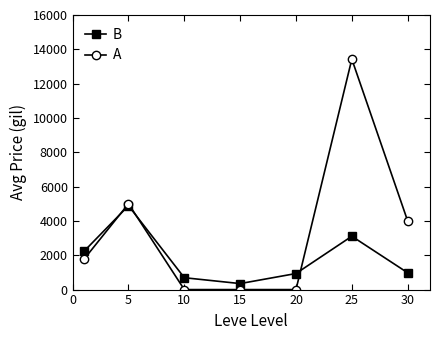

List the series in order of their peak value, lowest first.

B, A